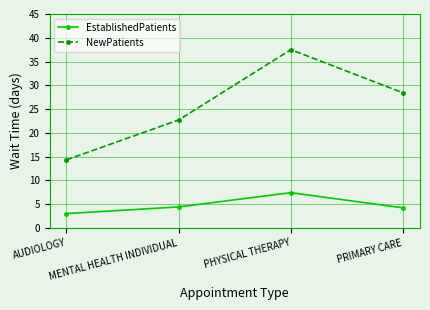

How many lines are shown in the chart?

2